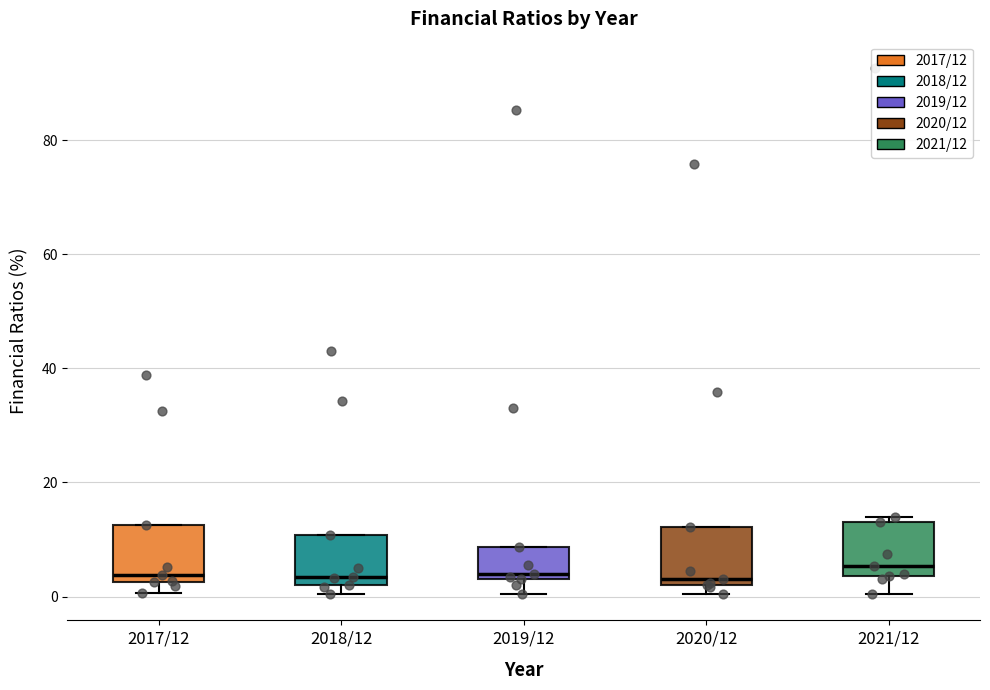

Where does the median line of the box for 2021/12 sit on the y-axis? The values are not printed on the chart, so give them approximately, as read against the axis.

6